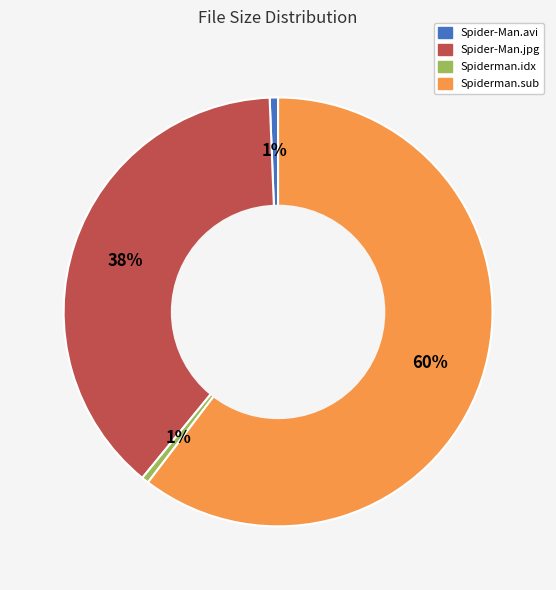

The Spider-Man.avi slice represents 1% of the pie. True or false?

True